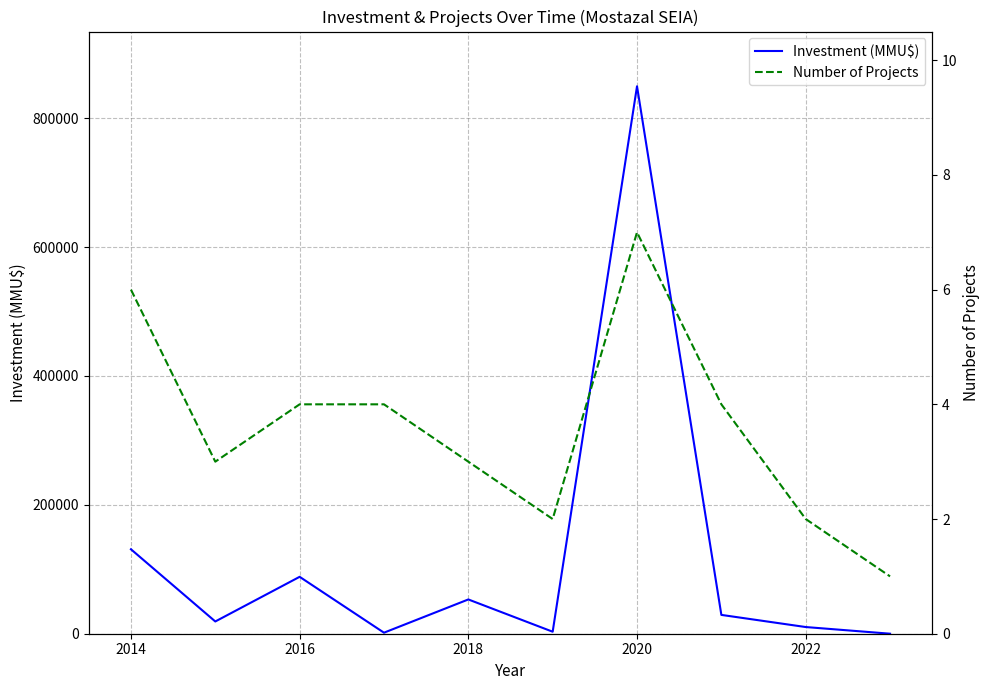

What is the maximum value for Investment (MMU$)?

849360